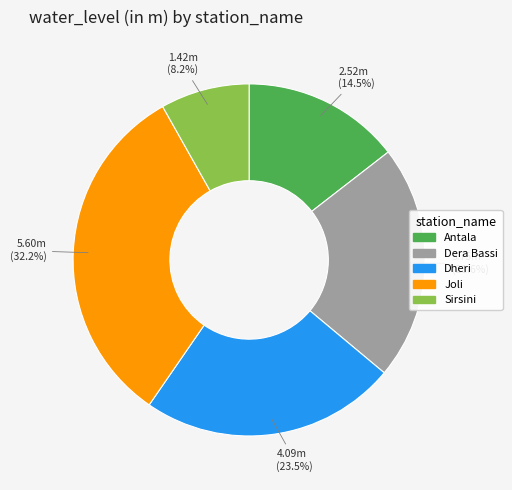

To the nearest percent, what is the difference between the largest and smallest slice percentages?

24%